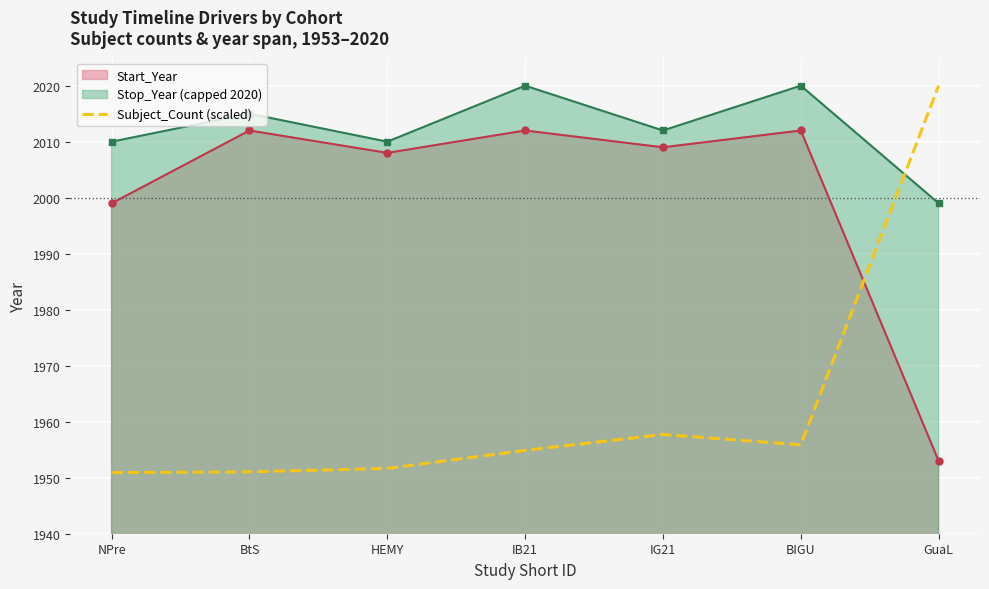

Reading left to right, what are all the values shown in this chart?

NPre=1950.9	BtS=1951.1	HEMY=1951.7	IB21=1954.9	IG21=1957.7	BIGU=1955.9	GuaL=2020.0